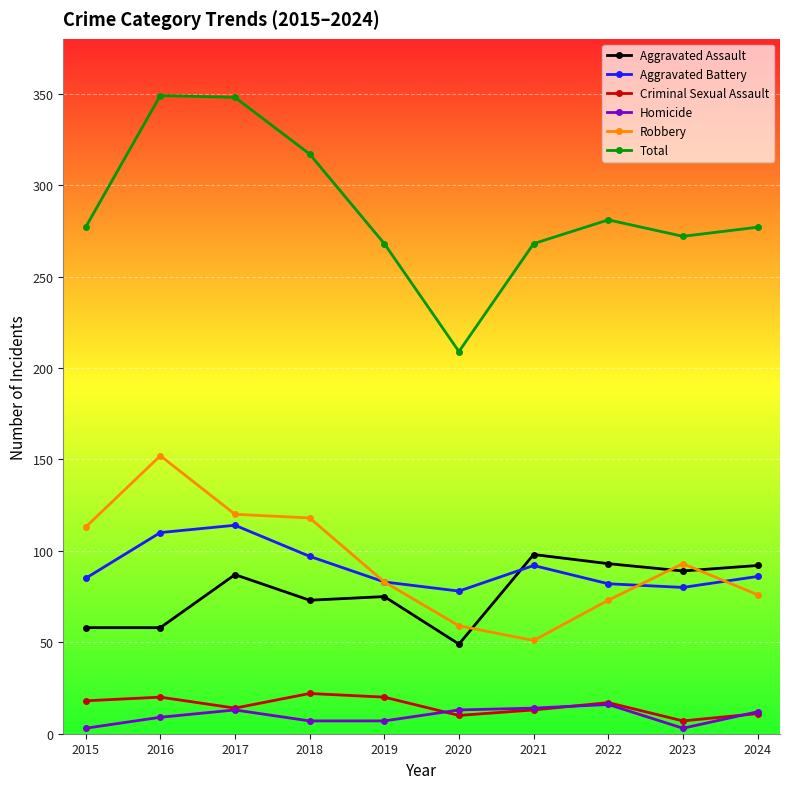

Between 2016 and 2022, which series saw the biggest shift?

Robbery